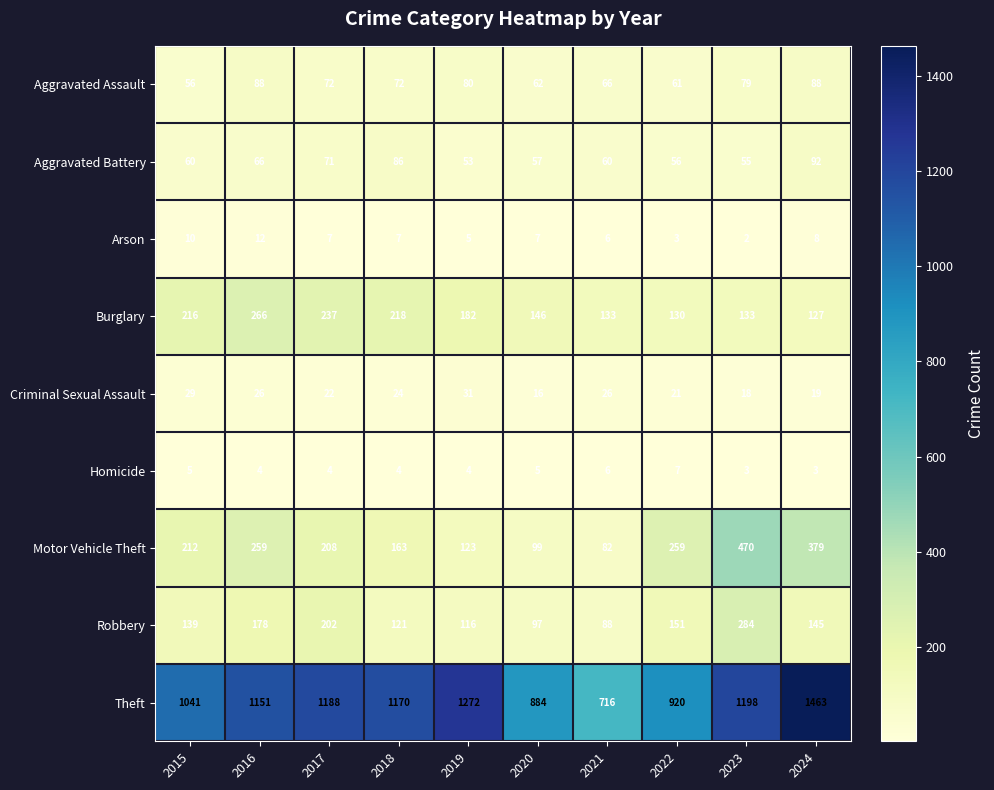

List the series in order of their peak value, highest first.

Theft, Motor Vehicle Theft, Robbery, Burglary, Aggravated Battery, Aggravated Assault, Criminal Sexual Assault, Arson, Homicide